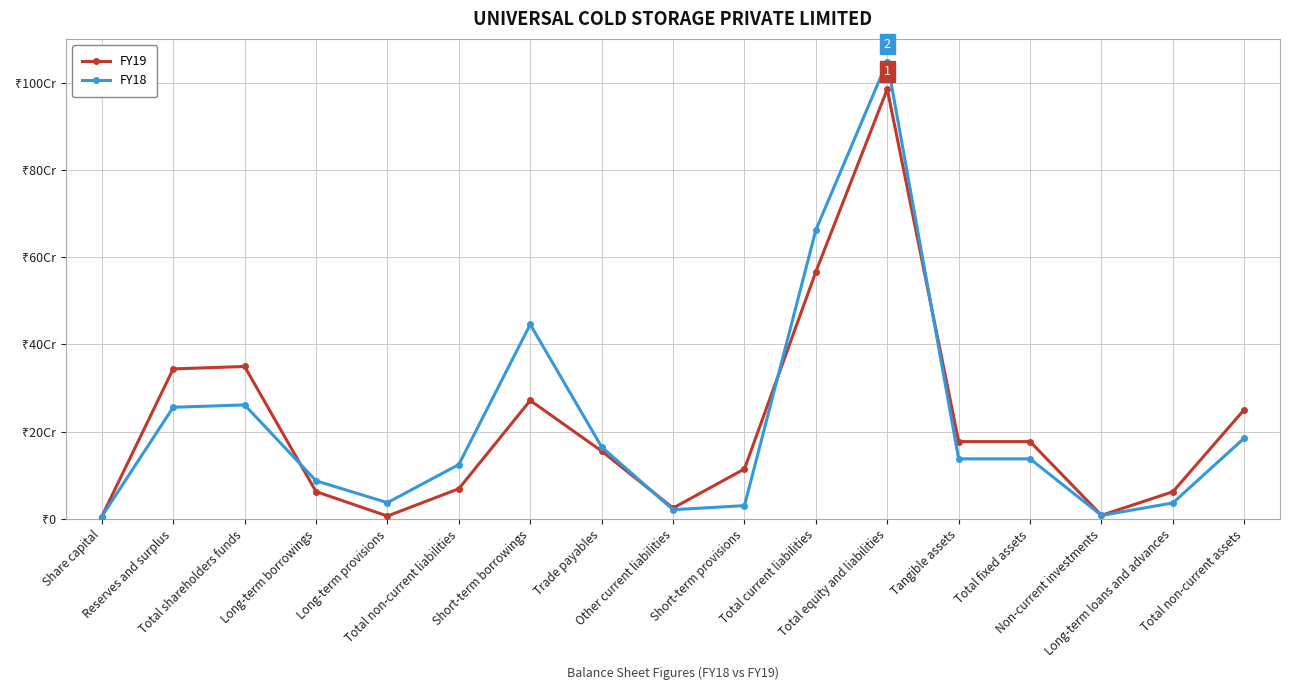

What are all the series names shown in the legend?

FY19, FY18